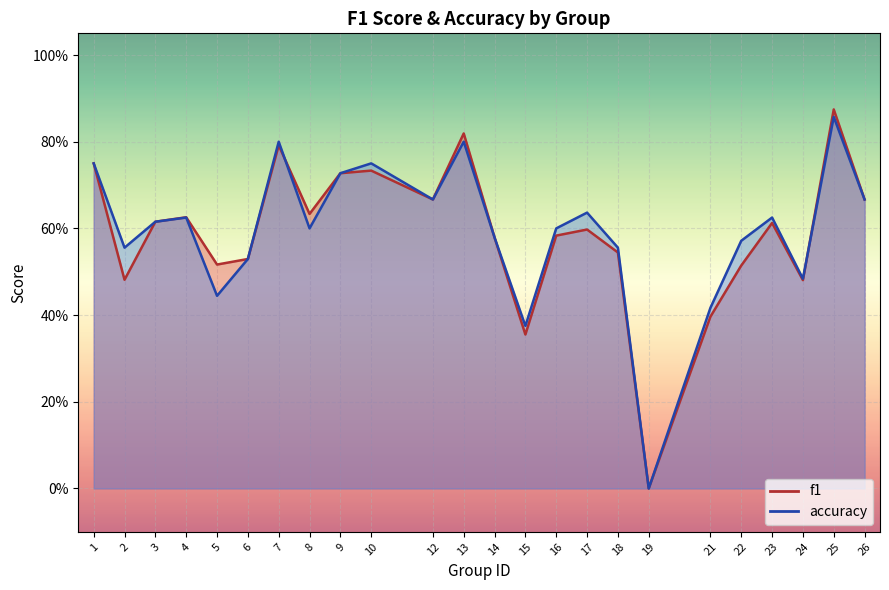

True or false: accuracy has a value of 0.8 at 1.

True